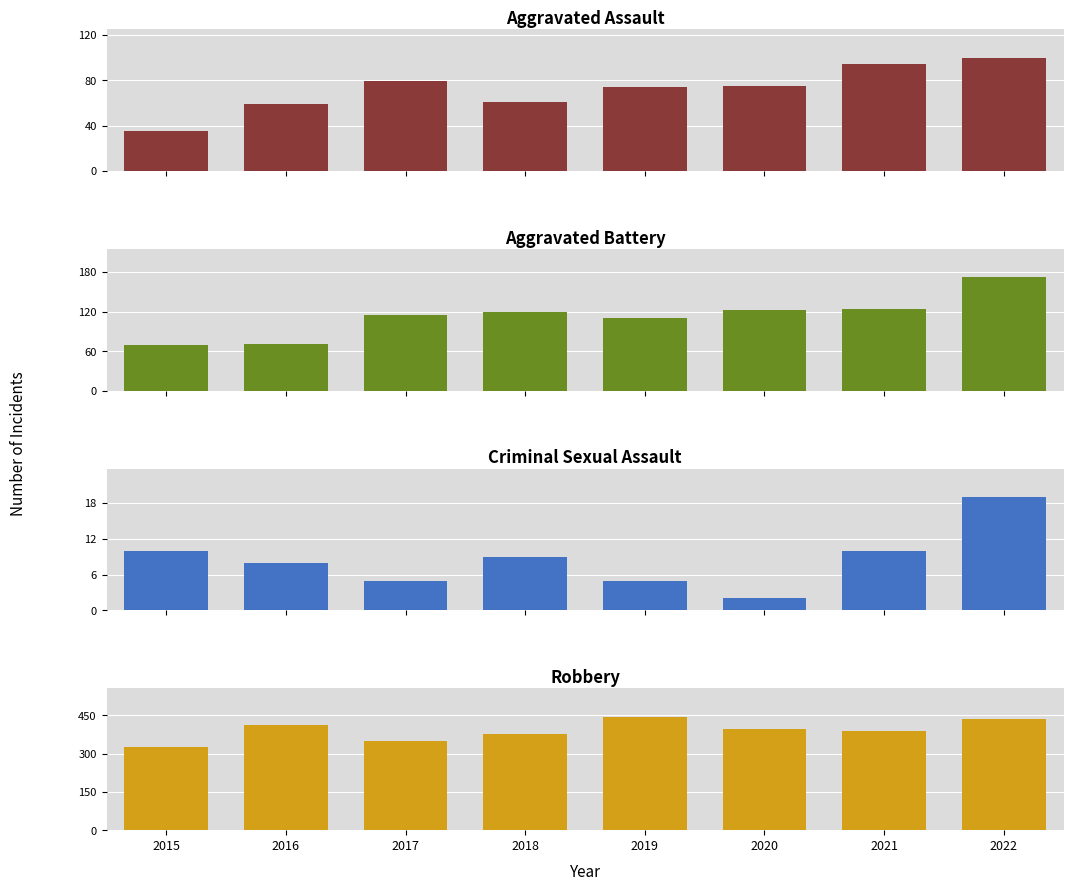

Reading left to right, transcribe all the data shown in this chart.

Aggravated Assault: 2015=35	2016=59	2017=79	2018=61	2019=74	2020=75	2021=94	2022=100
Aggravated Battery: 2015=70	2016=71	2017=115	2018=120	2019=110	2020=122	2021=124	2022=172
Criminal Sexual Assault: 2015=10	2016=8	2017=5	2018=9	2019=5	2020=2	2021=10	2022=19
Robbery: 2015=324	2016=413	2017=349	2018=378	2019=444	2020=398	2021=390	2022=437